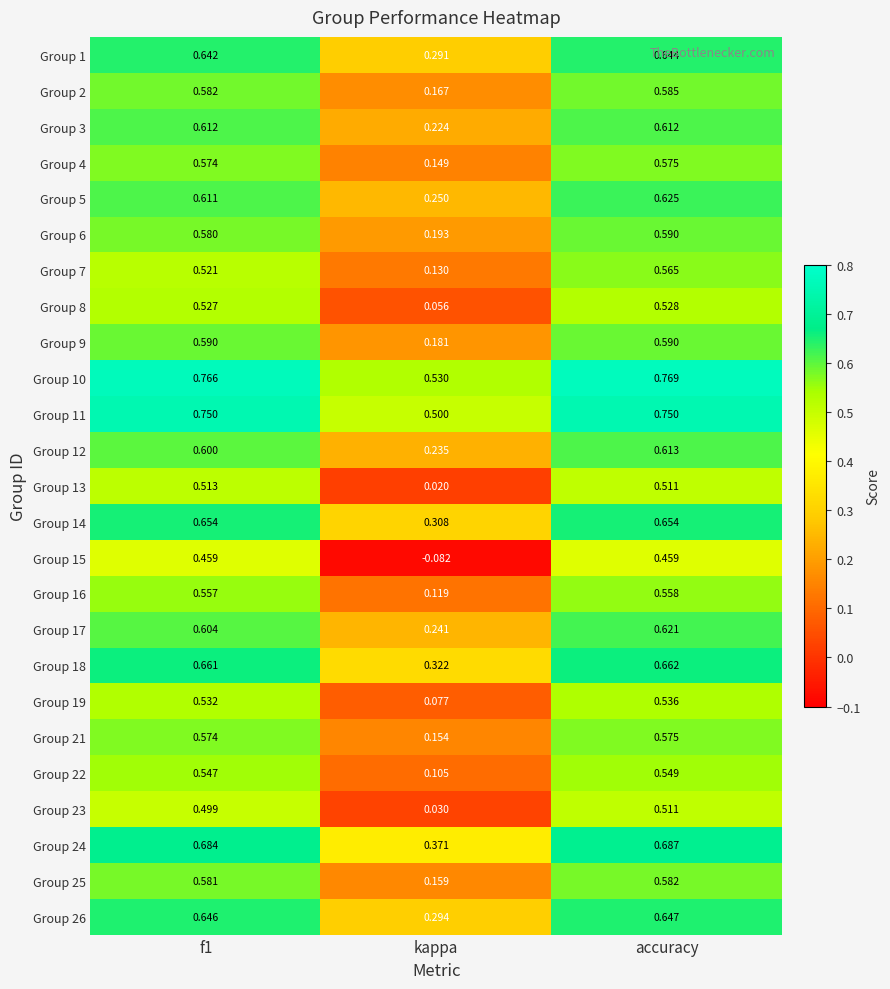

Which series has the largest total across all categories?

Group 10